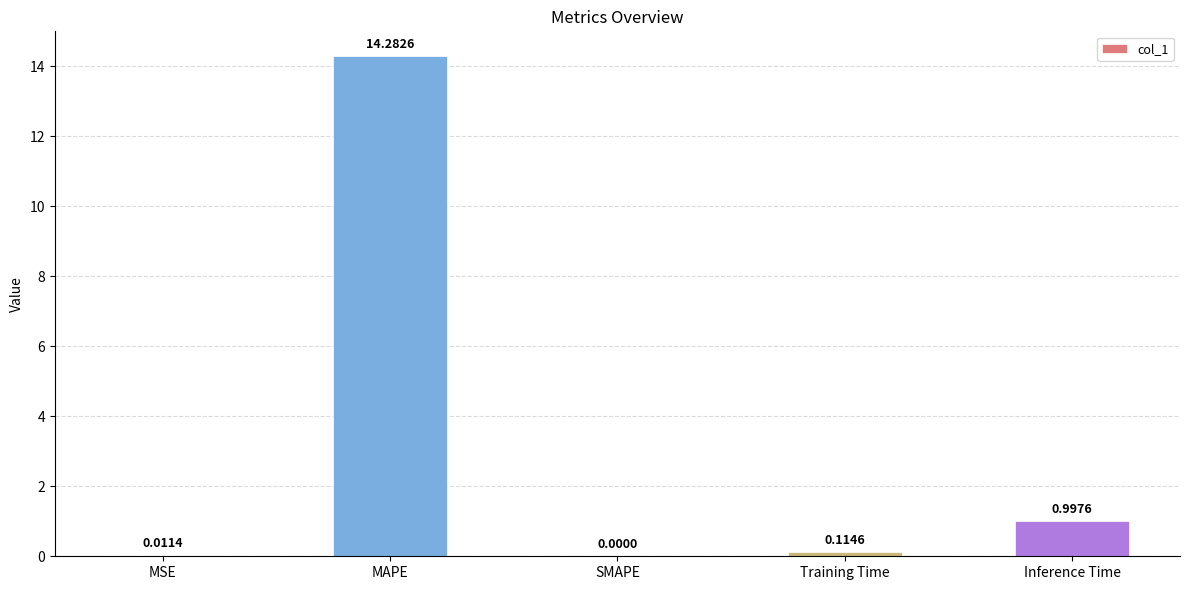

Which has a higher value, Inference Time or MAPE?

MAPE